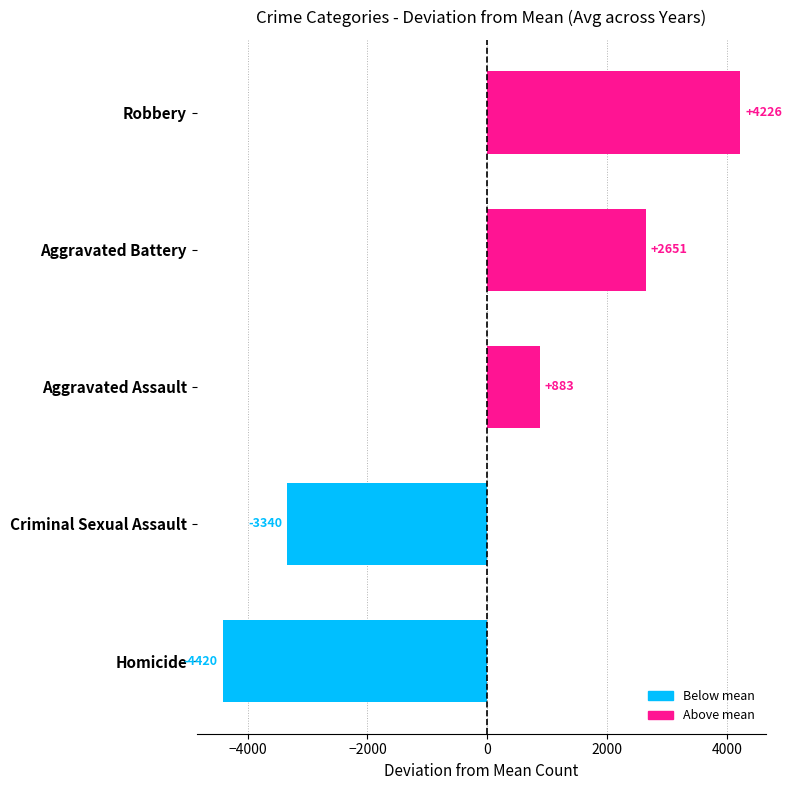

What is the change in value from Homicide to Robbery?

+8646.0